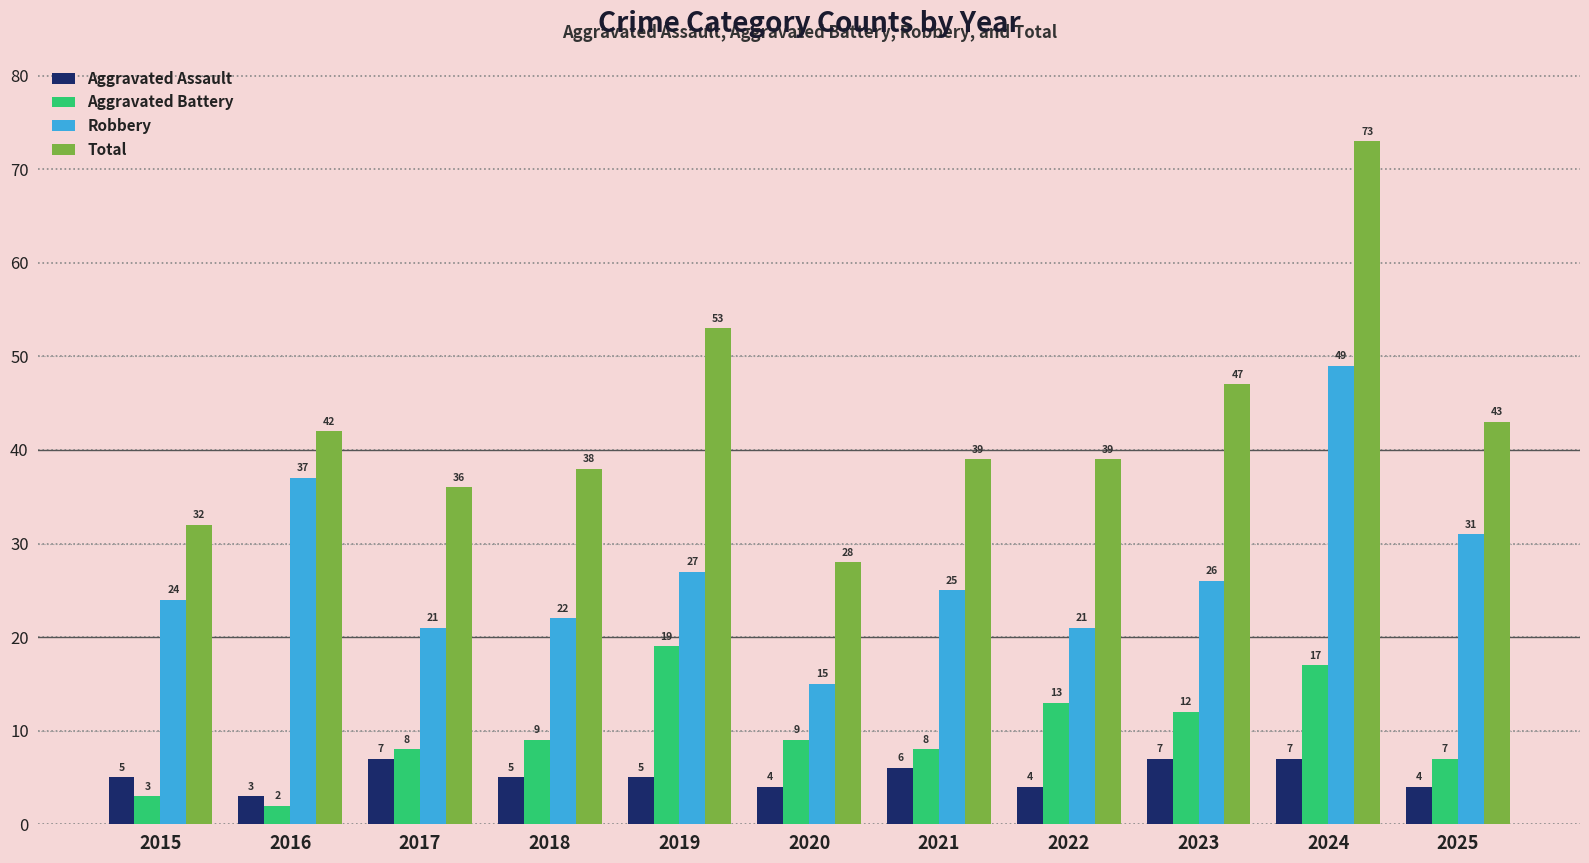

Which category has the lowest value in the Aggravated Assault series?

2016